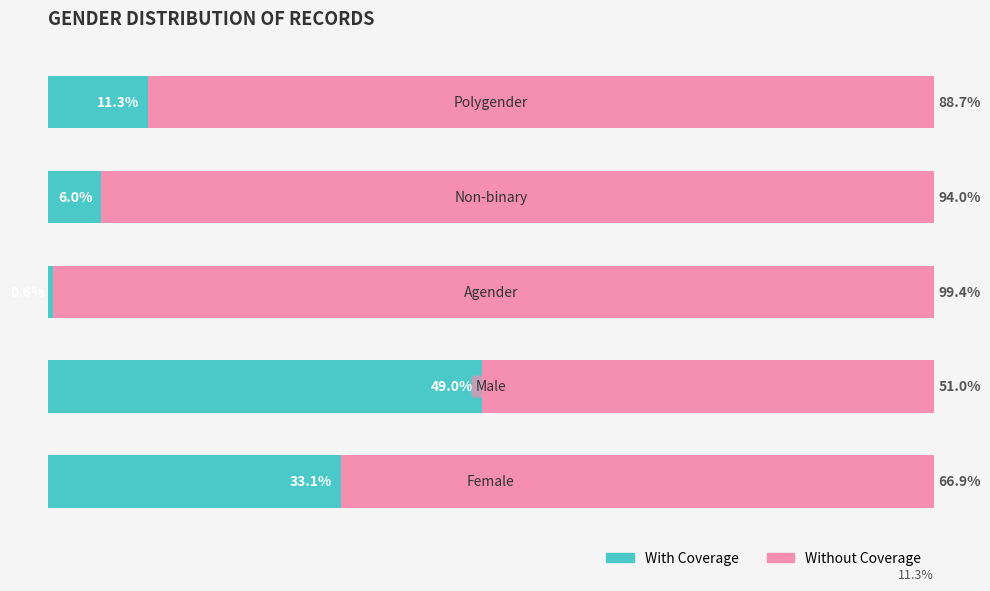

What are all the series names shown in the legend?

With Coverage, Without Coverage